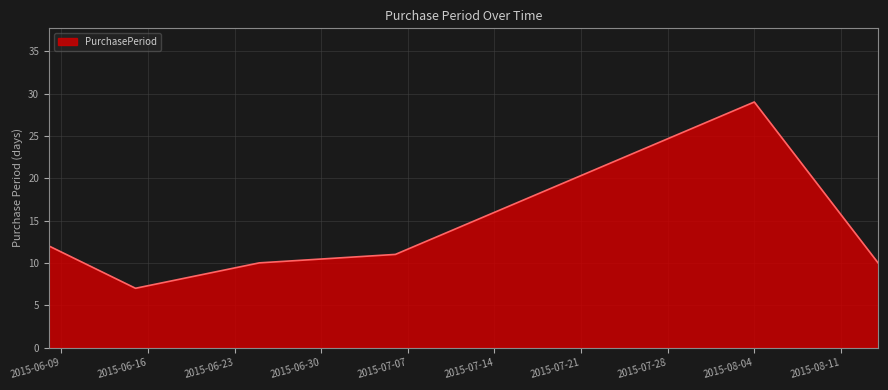

What is the greatest value displayed?

29